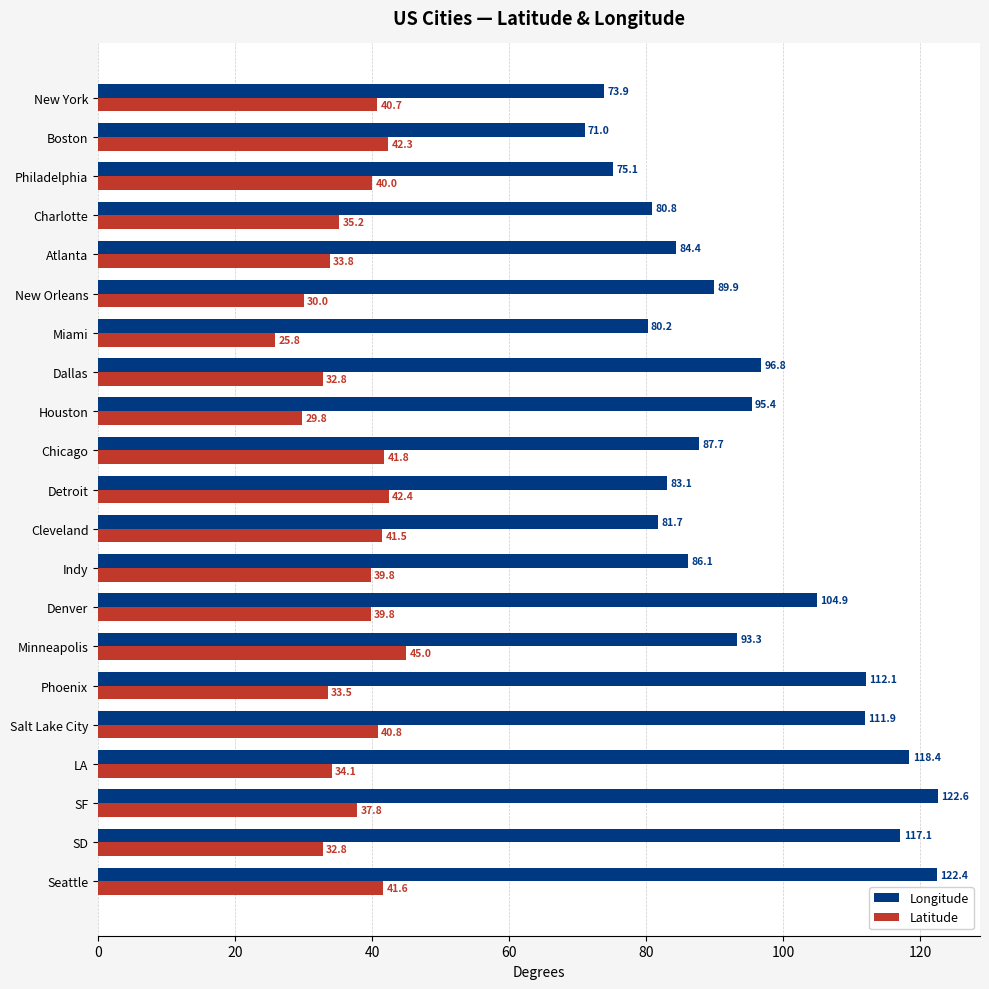

What is the average value of the Latitude series?

37.2